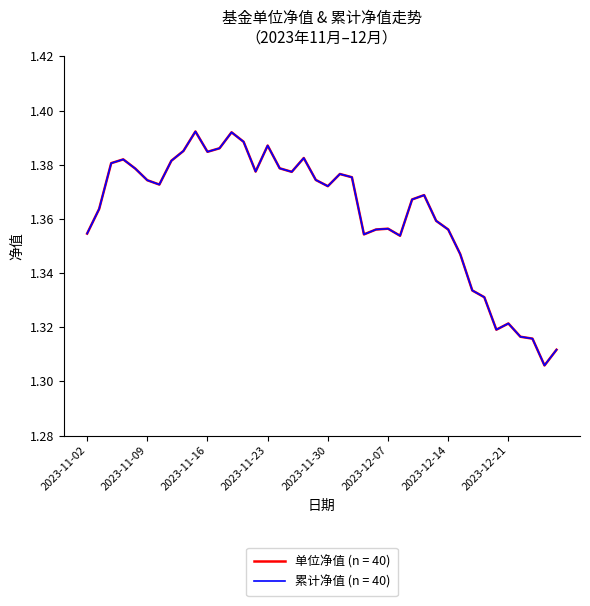

Does the chart display data point markers on the line(s)?

No